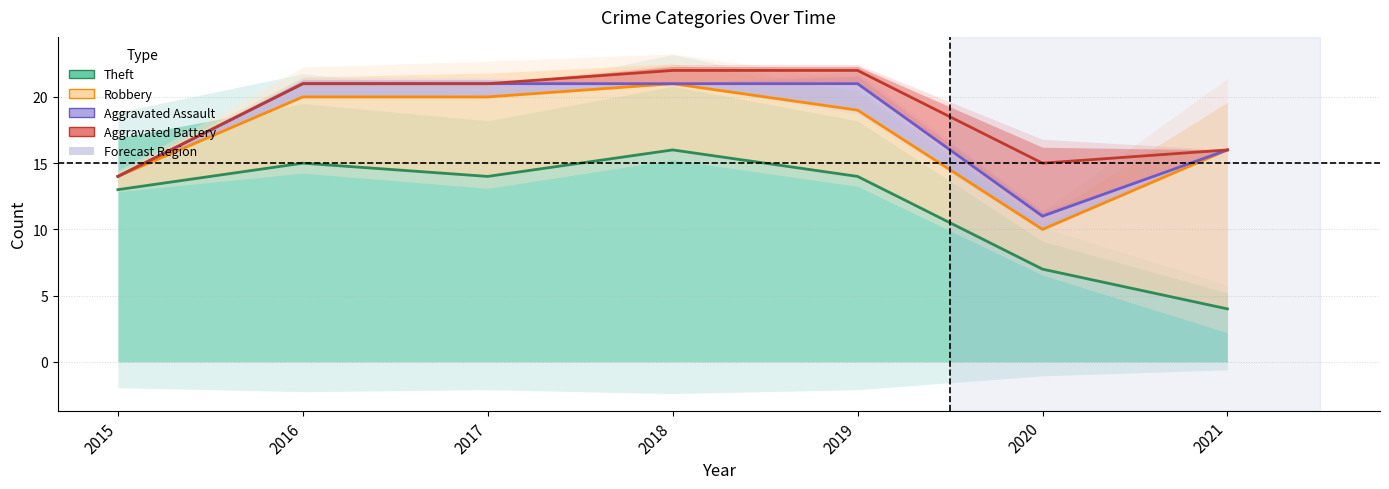

At which category does Aggravated Assault reach its first local valley?

2020